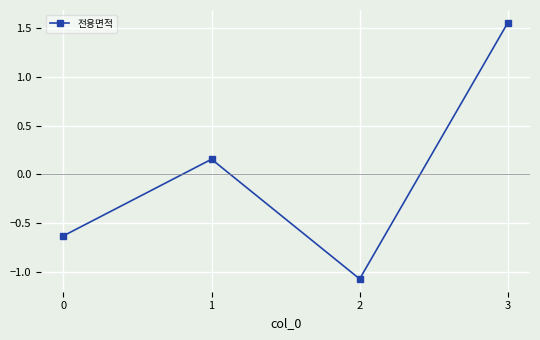

What is the difference between the second highest and minimum values?

1.2